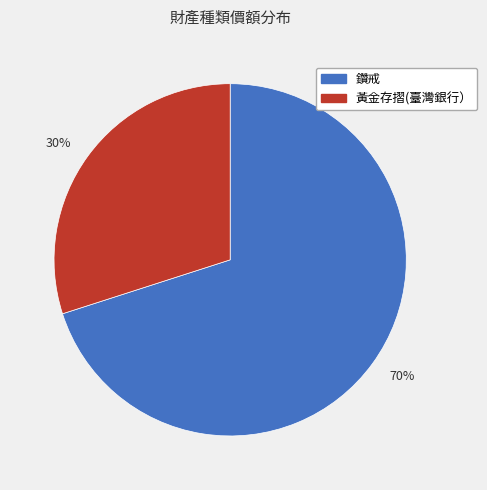

Rank the categories by value from lowest to highest.

30%, 70%